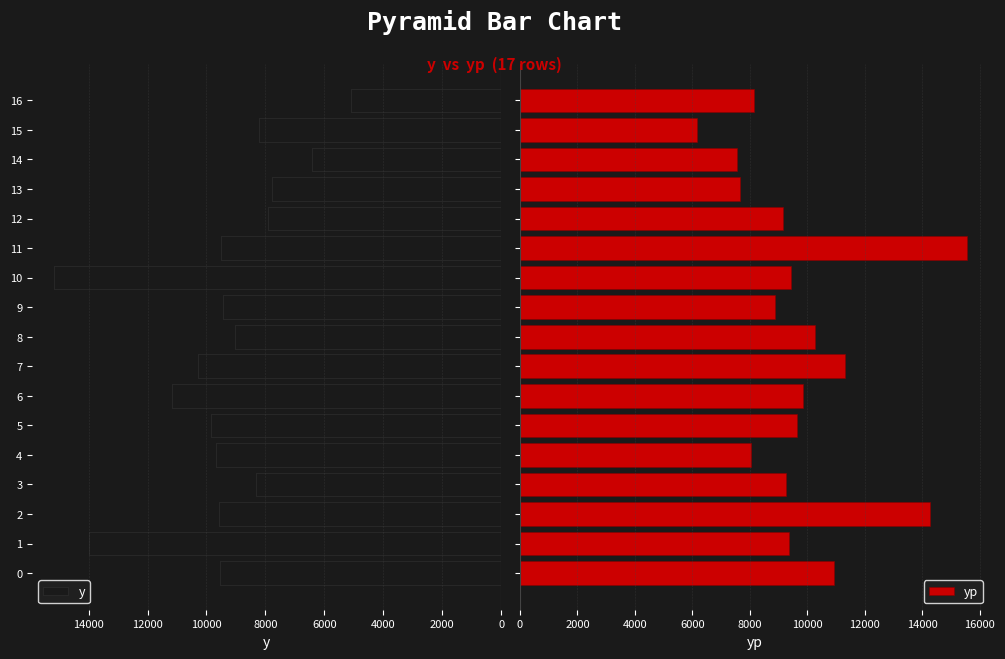

The value of y at 3 is 11847.0. True or false?

False